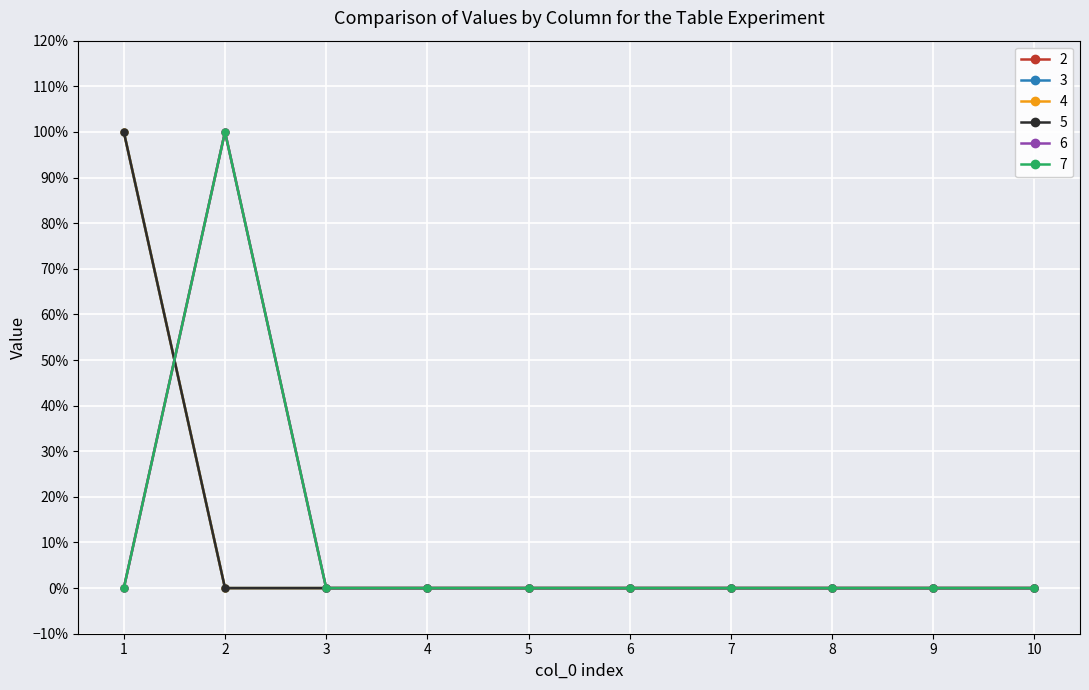

Reading left to right, what are all the values shown in this chart?

2: 0	1	0	0	0	0	0	0	0	0
3: 1	0	0	0	0	0	0	0	0	0
4: 1	0	0	0	0	0	0	0	0	0
5: 1	0	0	0	0	0	0	0	0	0
6: 0	1	0	0	0	0	0	0	0	0
7: 0	1	0	0	0	0	0	0	0	0